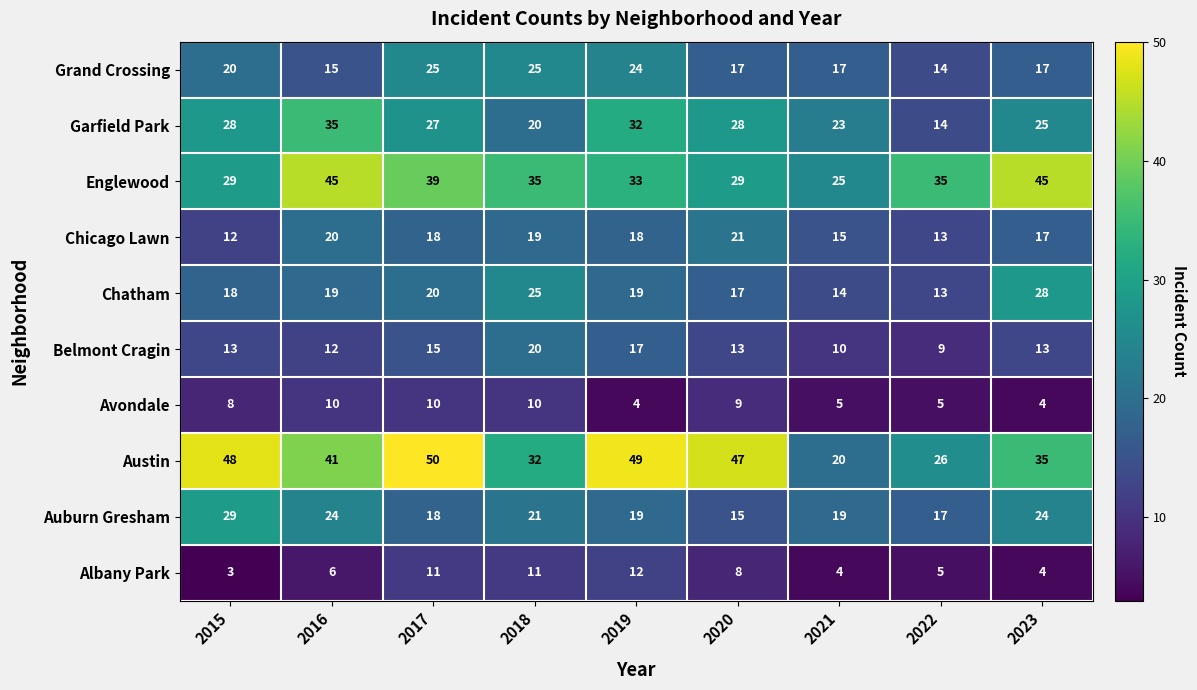

Rank the series at 2021 from lowest to highest value.

Albany Park, Avondale, Belmont Cragin, Chatham, Chicago Lawn, Grand Crossing, Auburn Gresham, Austin, Garfield Park, Englewood